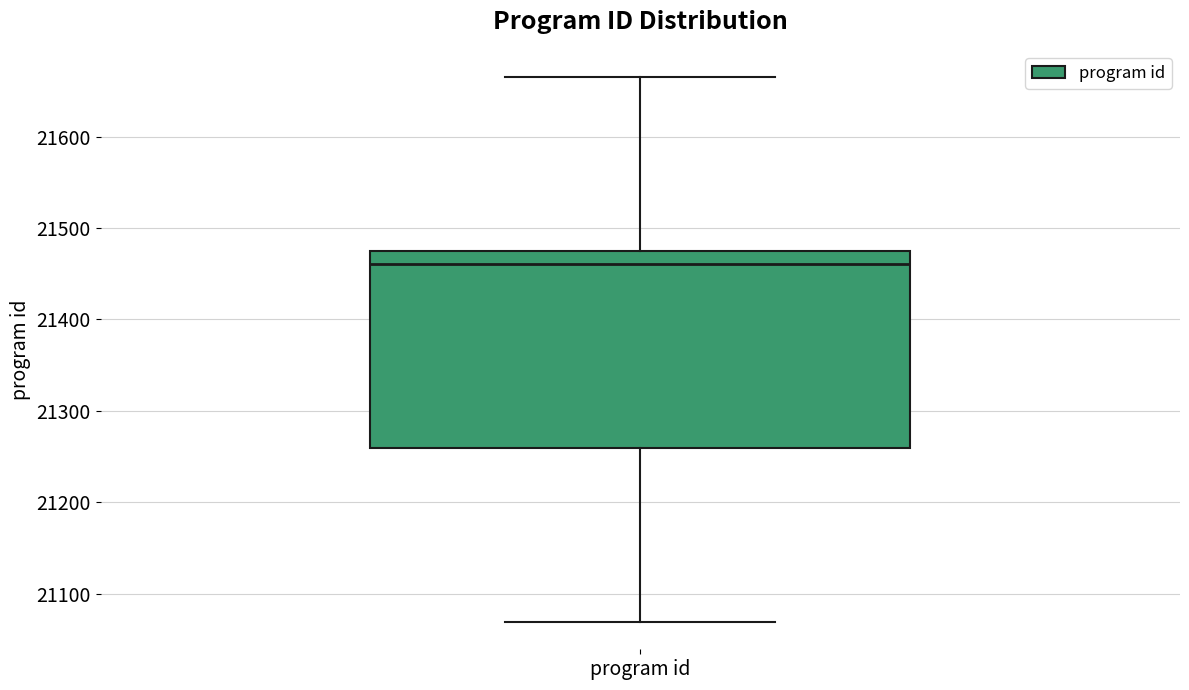

Read this box plot against the y-axis: the position of the median line, the range covered by the box, and the ends of both whiskers. The values are not printed on the chart, so give them approximately, as read against the axis.

median 21460, box 21260 to 21480, whiskers 21070 to 21670